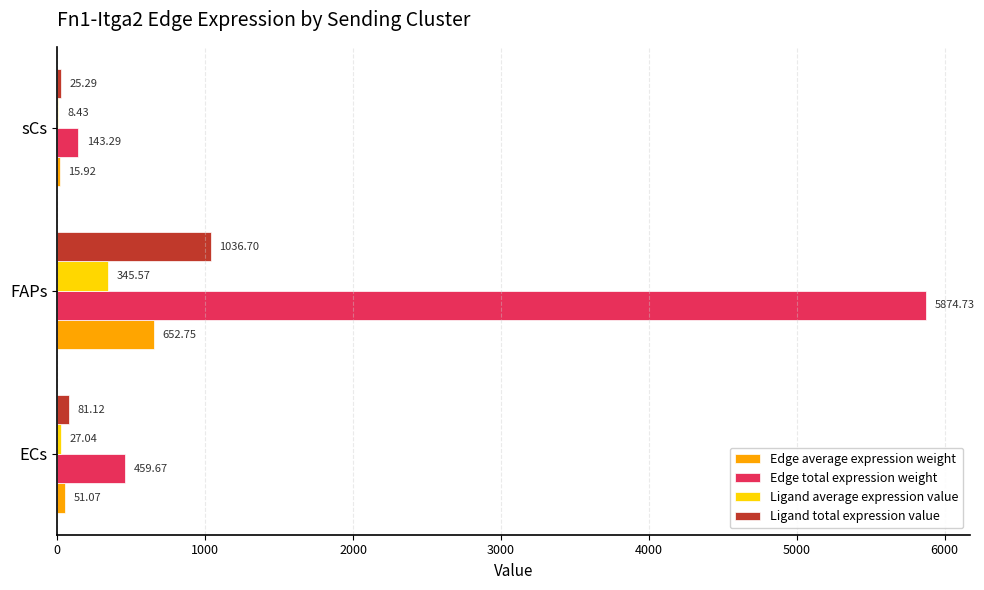

What is the total value across all series at ECs?

618.9